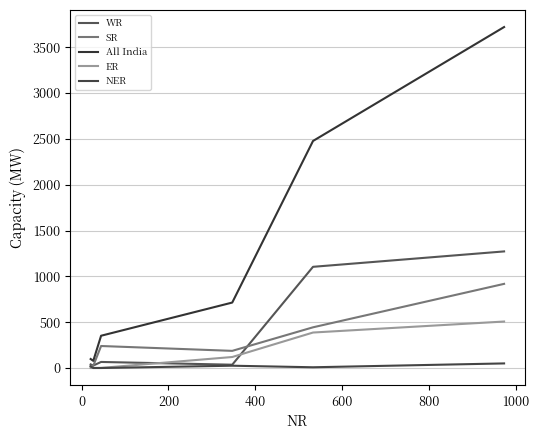

Reading left to right, list all the values displayed in this chart.

WR: 39	27	66	36	1104	1272
SR: 22	24	240	187	444	918
All India: 98	78	352	714	2477	3720
ER: 0	0	1	120	387	507
NER: 17	0	0	25	8	50